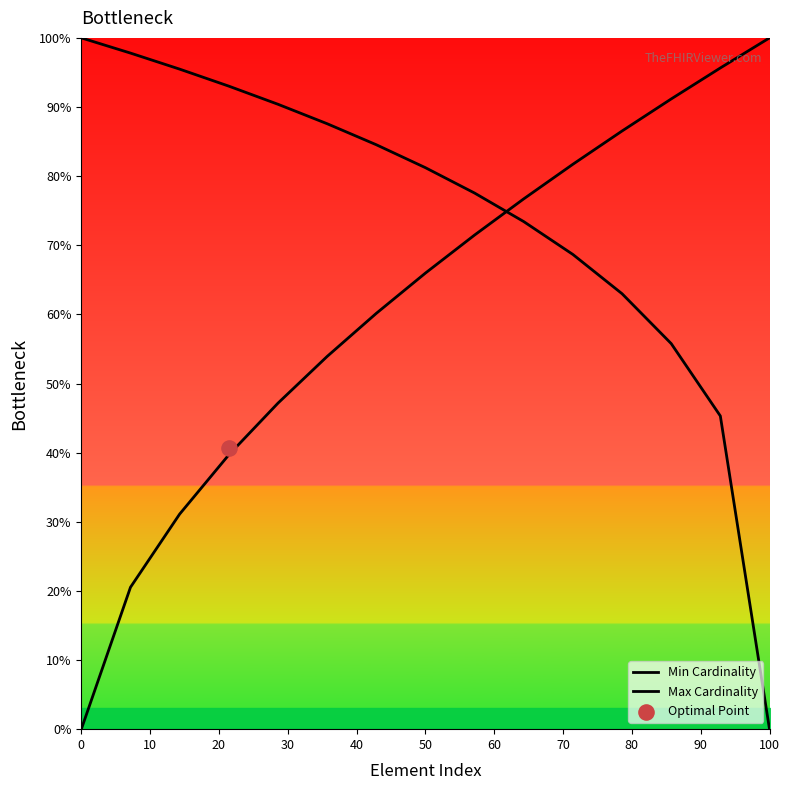

Which series has the largest total across all categories?

Min Cardinality